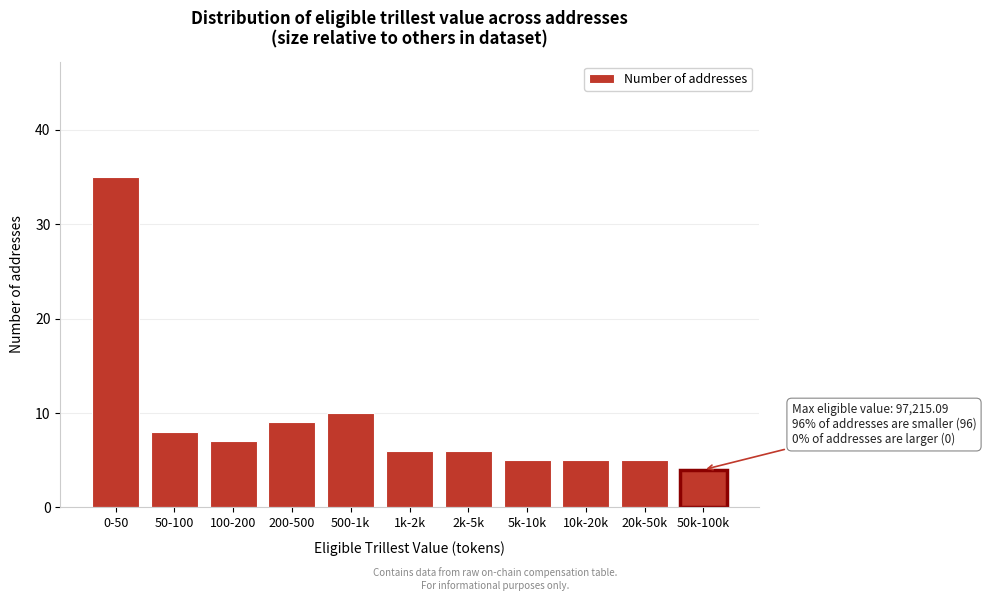

Reading left to right, list all the values displayed in this chart.

35	8	7	9	10	6	6	5	5	5	4